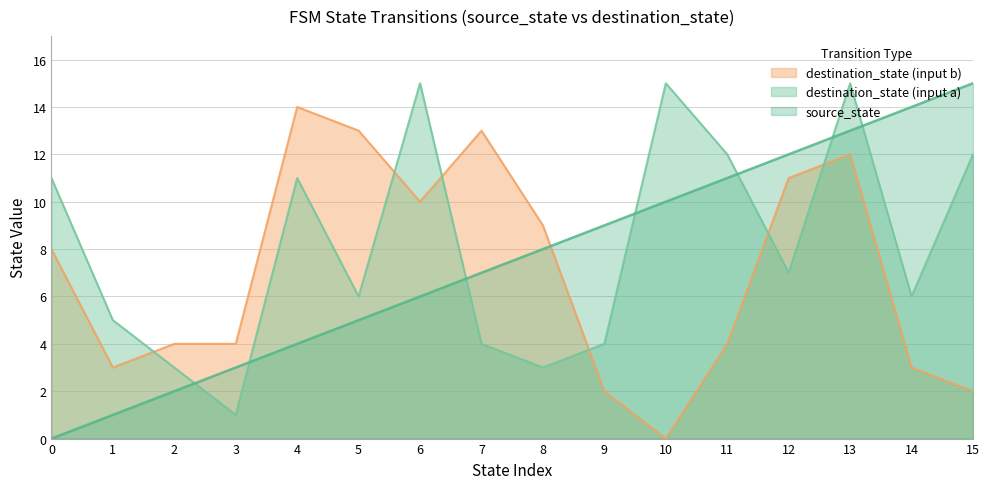

The destination_state (input a) series shows 15 at 6. True or false?

True